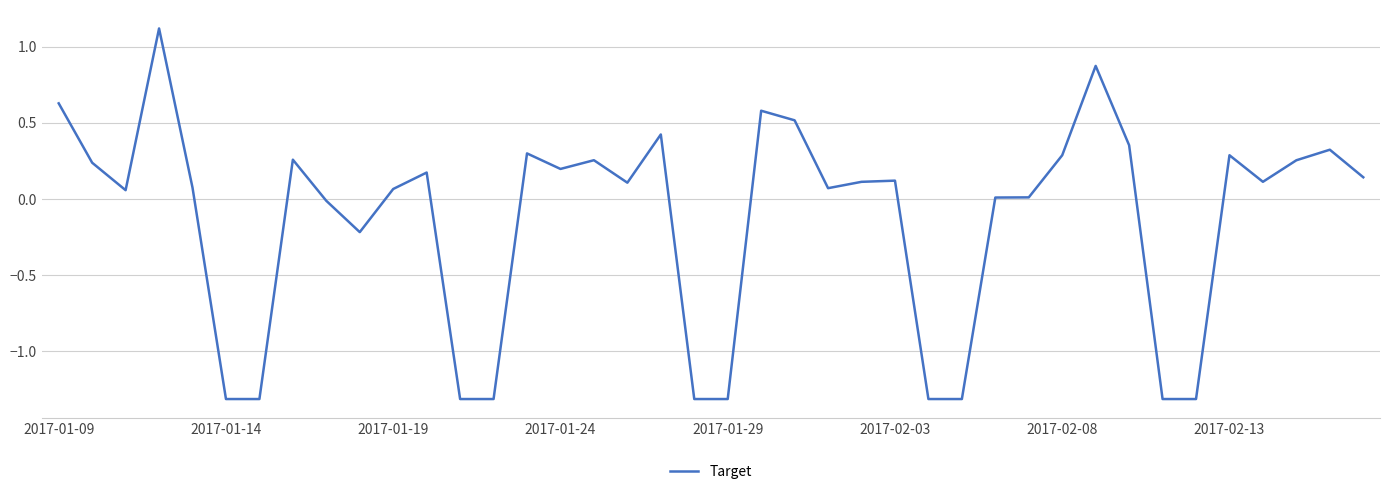

Does the chart have visible grid lines?

Yes